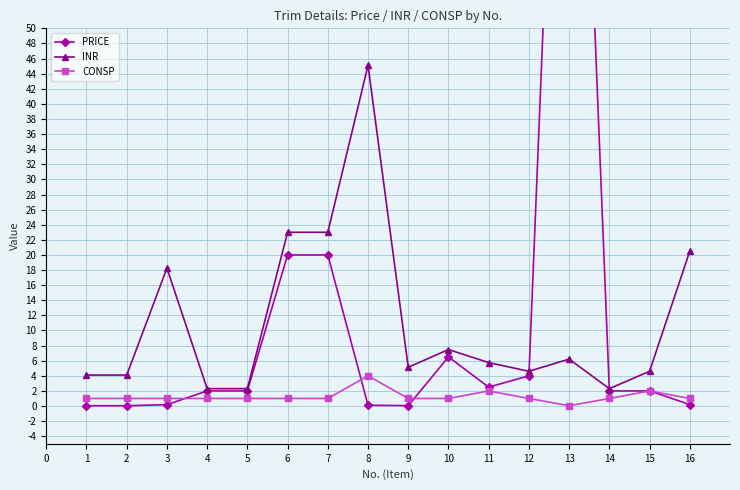

Which series ends up on top after the final intersection of PRICE and INR?

INR